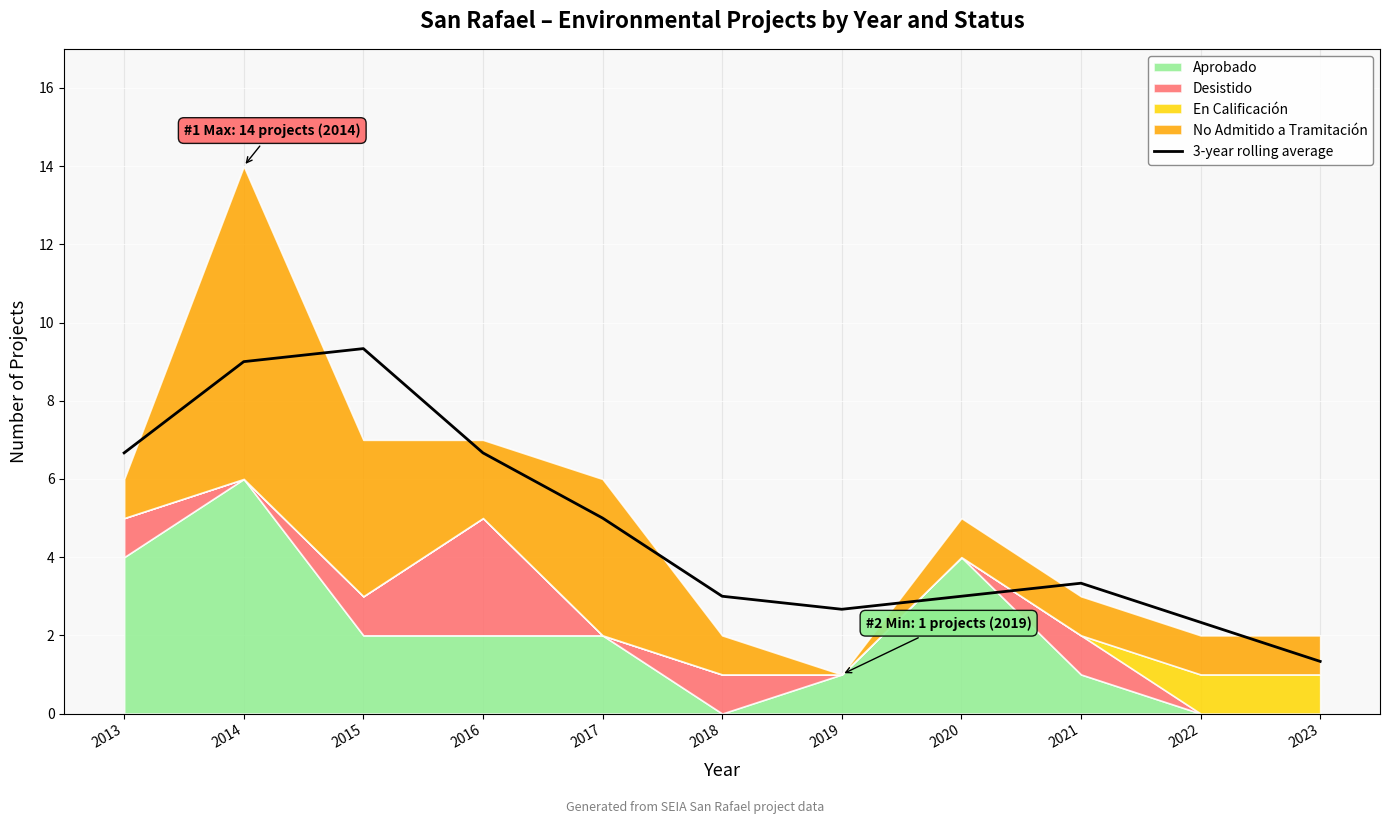

What is the value of the 3rd point from the left?

9.3